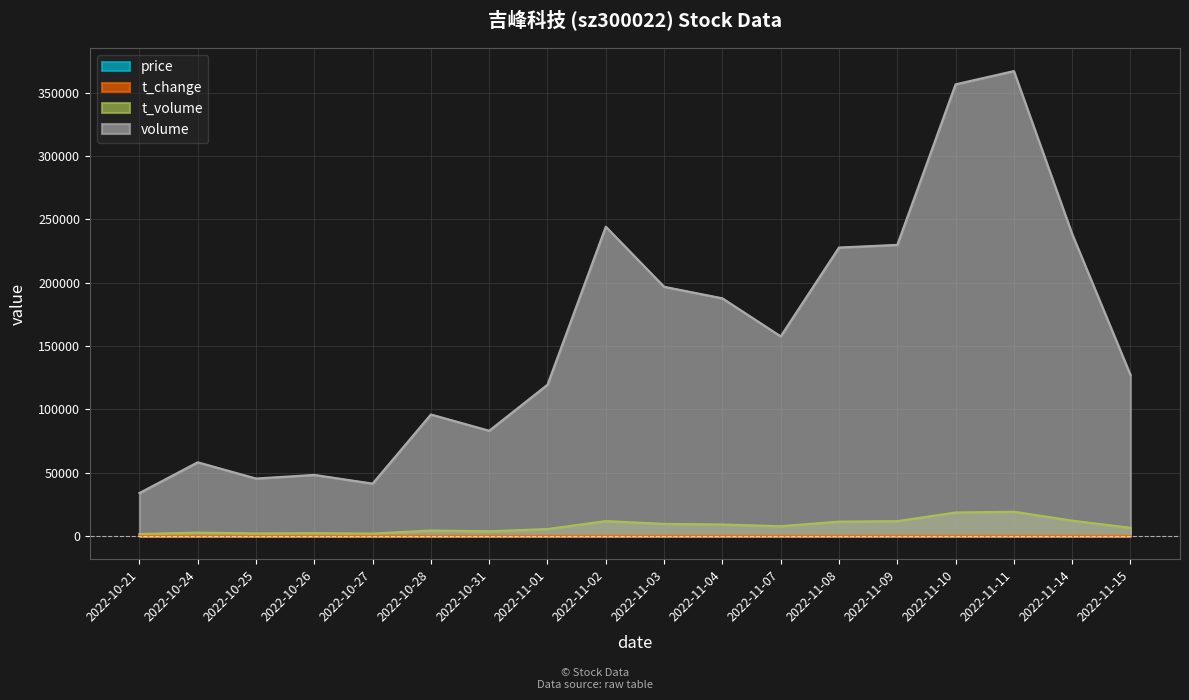

What is the maximum value shown in the chart?

367089.0